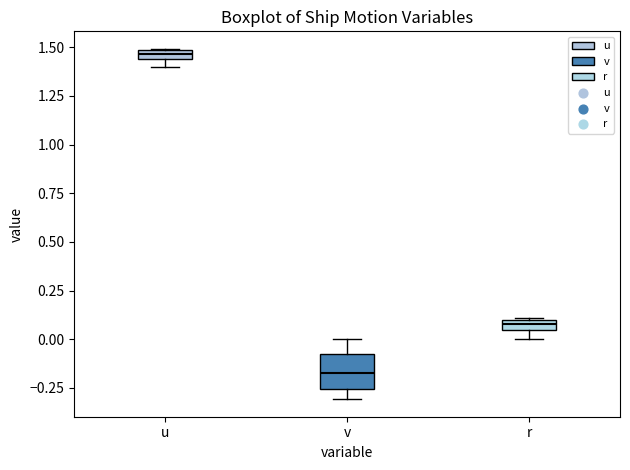

Which box's median line is the highest?

u